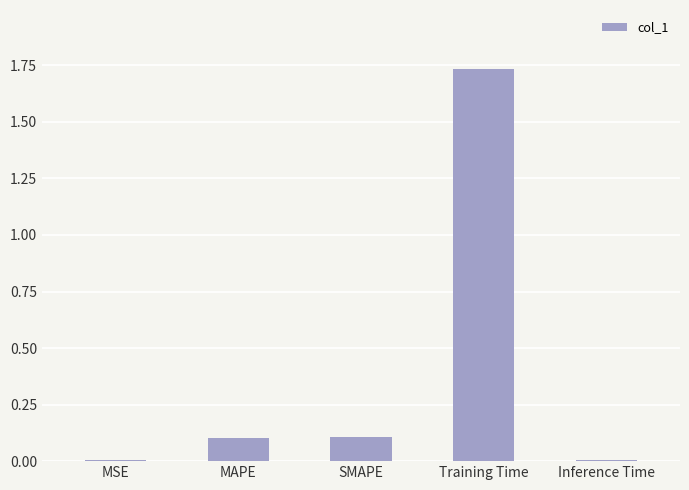

What is the change in value from MAPE to Training Time?

+1.6